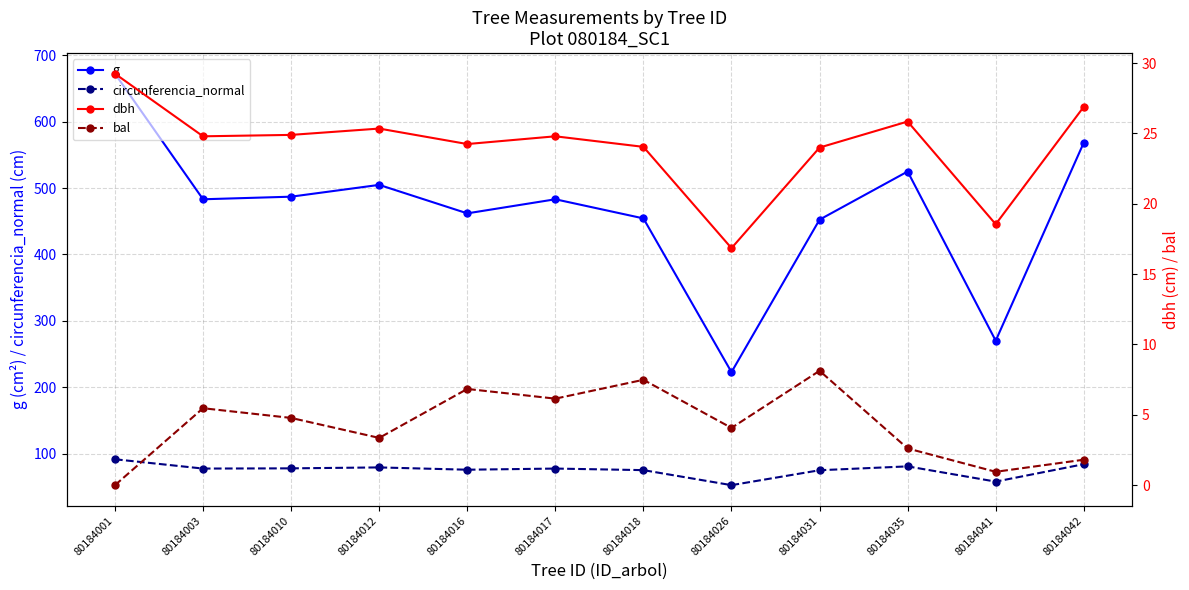

At how many categories does at least one series exceed 23?

12